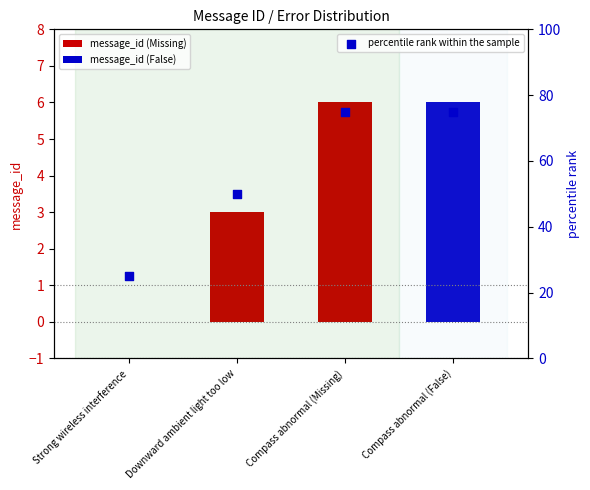

What is the change in value from Strong wireless interference to Downward ambient light too low?

+25